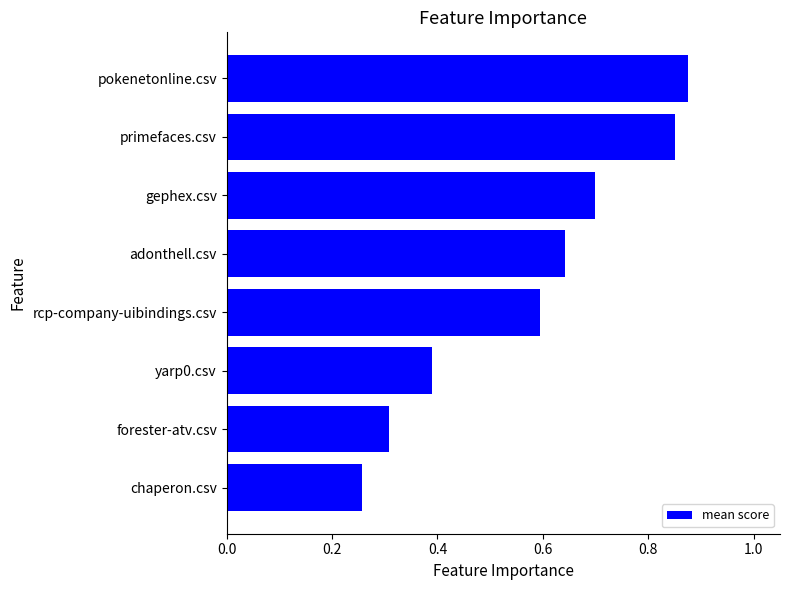

Count the values in the range 0 to 1.

8